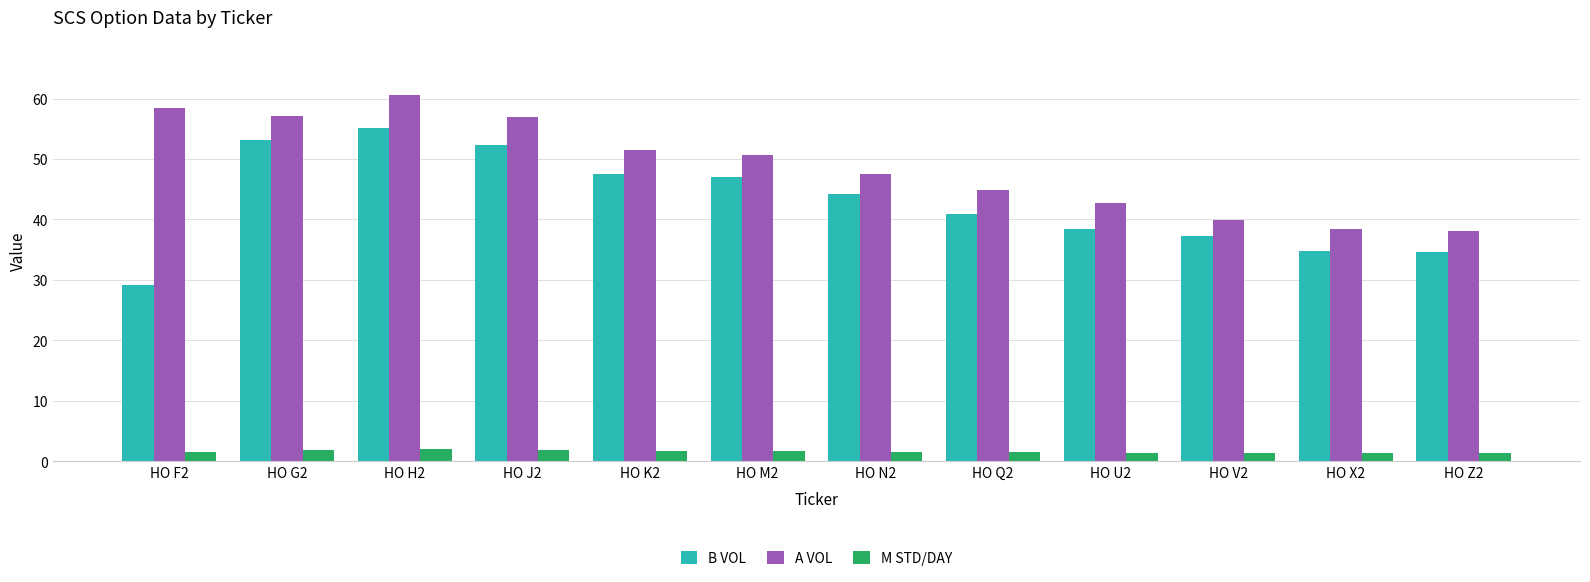

What is the sum of all A VOL values?

586.6